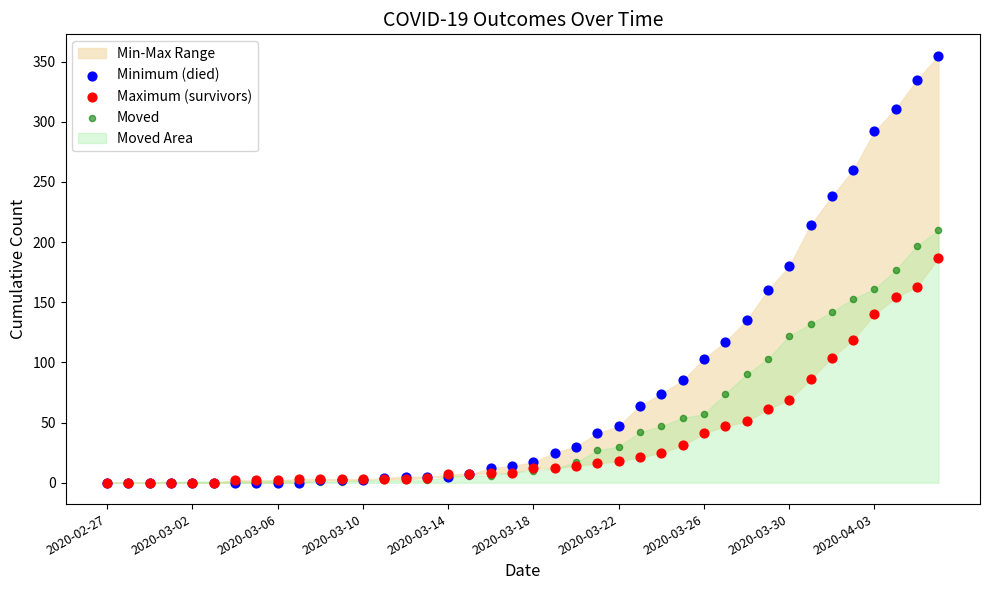

Which series reaches the maximum Y coordinate?

Minimum (died)